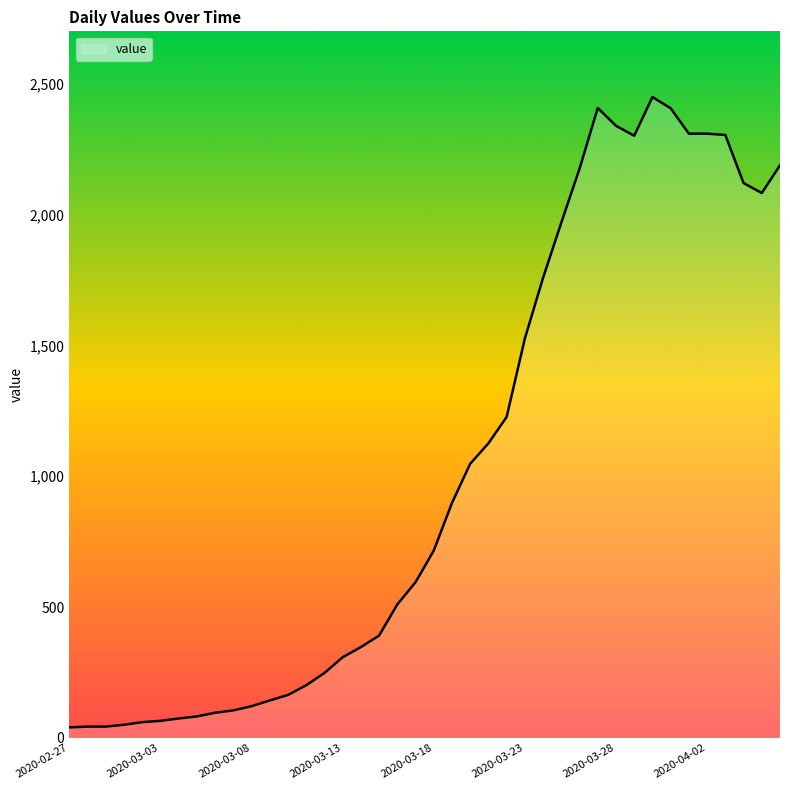

What is the greatest value displayed?

2450